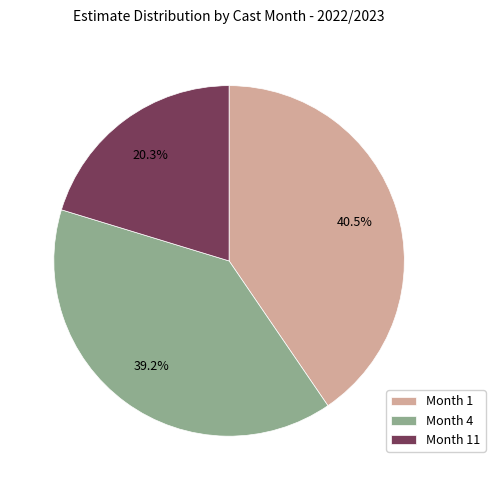

Which category has the smallest portion of the pie?

Month 11